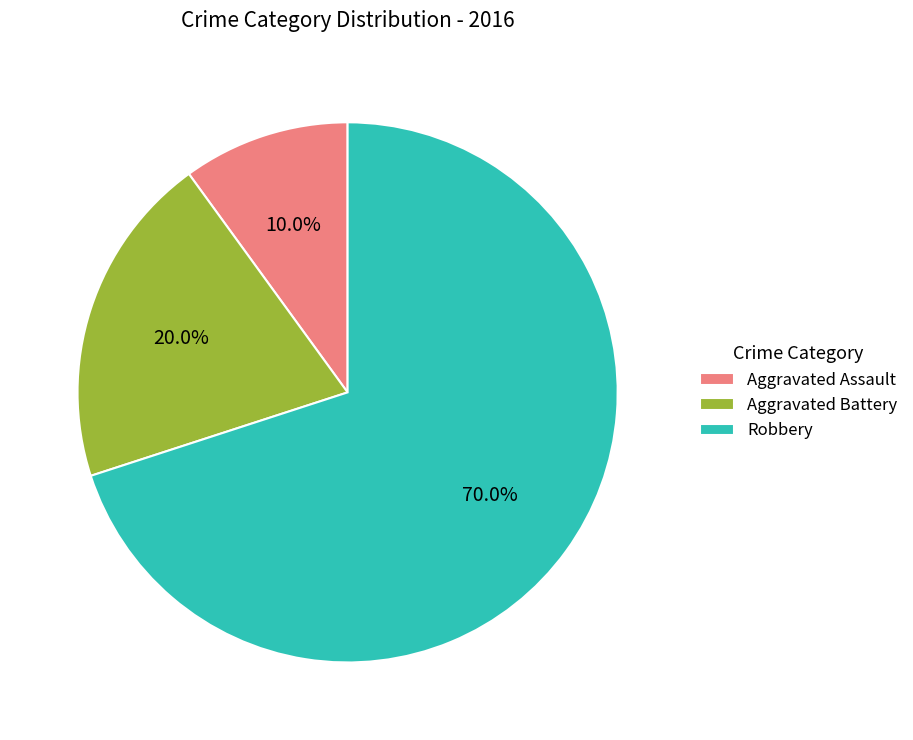

To the nearest percent, what is the average slice percentage?

33%